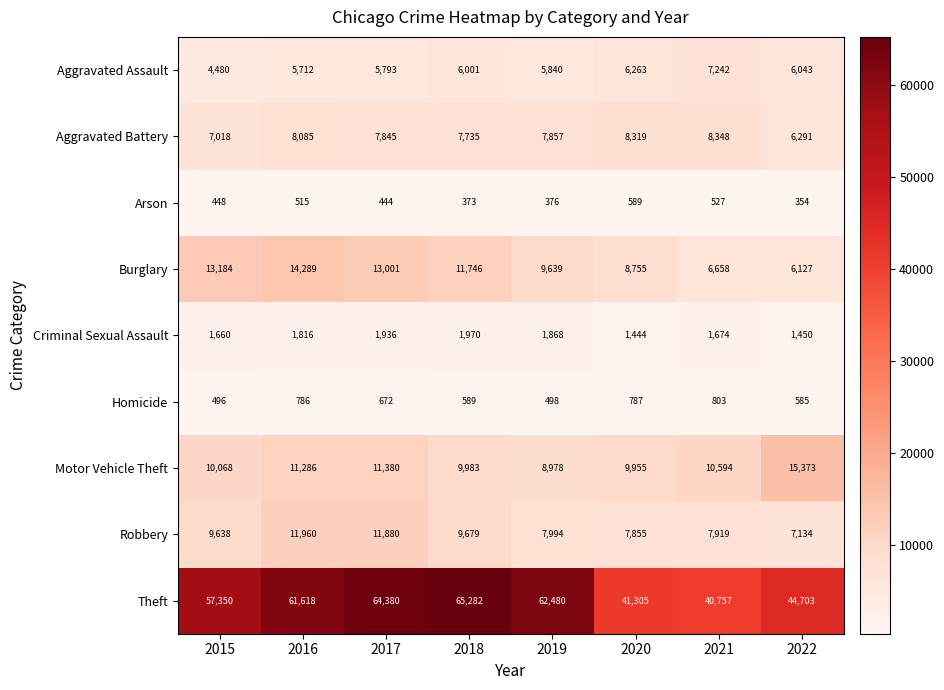

What is the highest value of the Burglary series?

14289